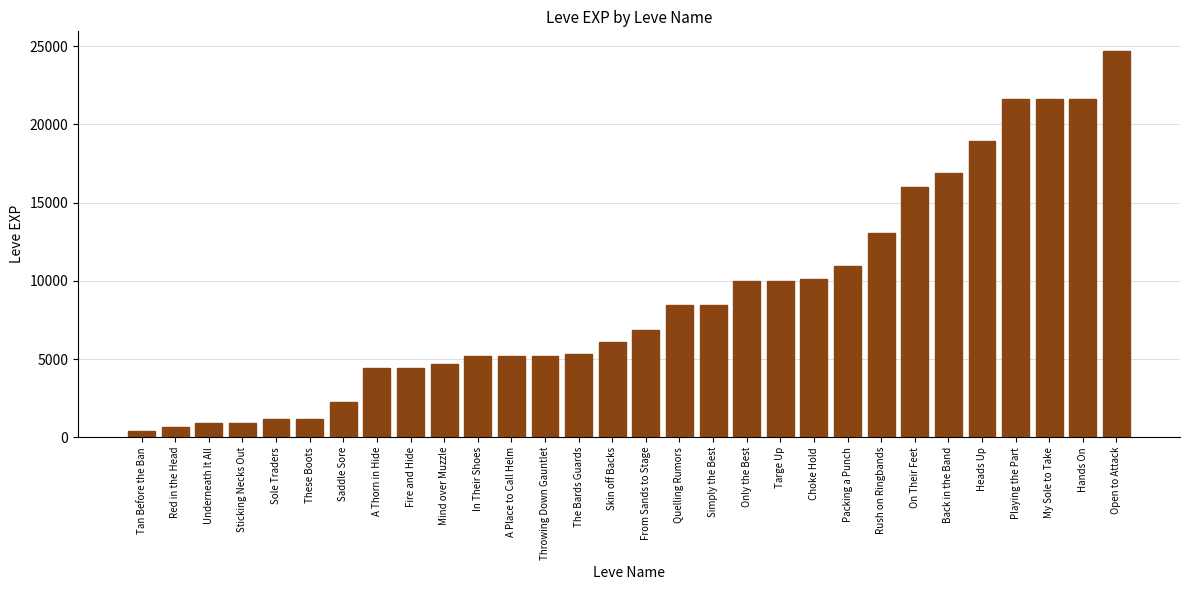

The chart shows a value of 2368 at The Bards Guards. True or false?

False